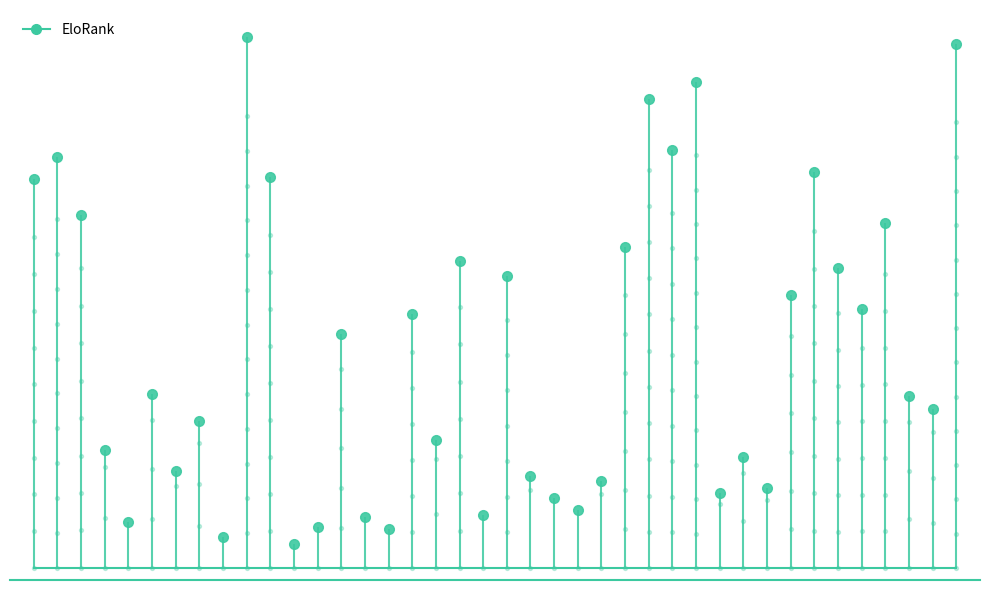

What is the change in value from 23 to 36?

+119